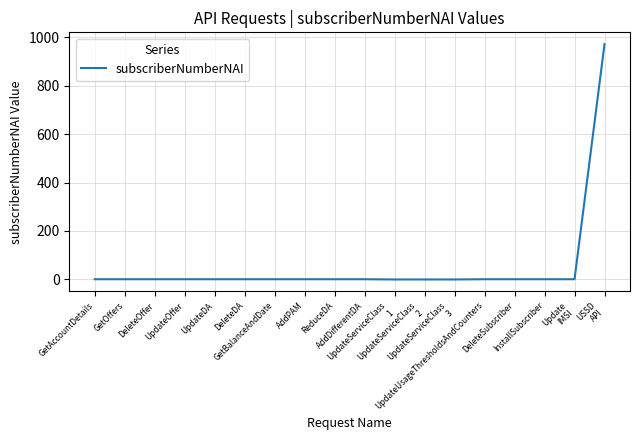

How many series are shown in this chart?

1